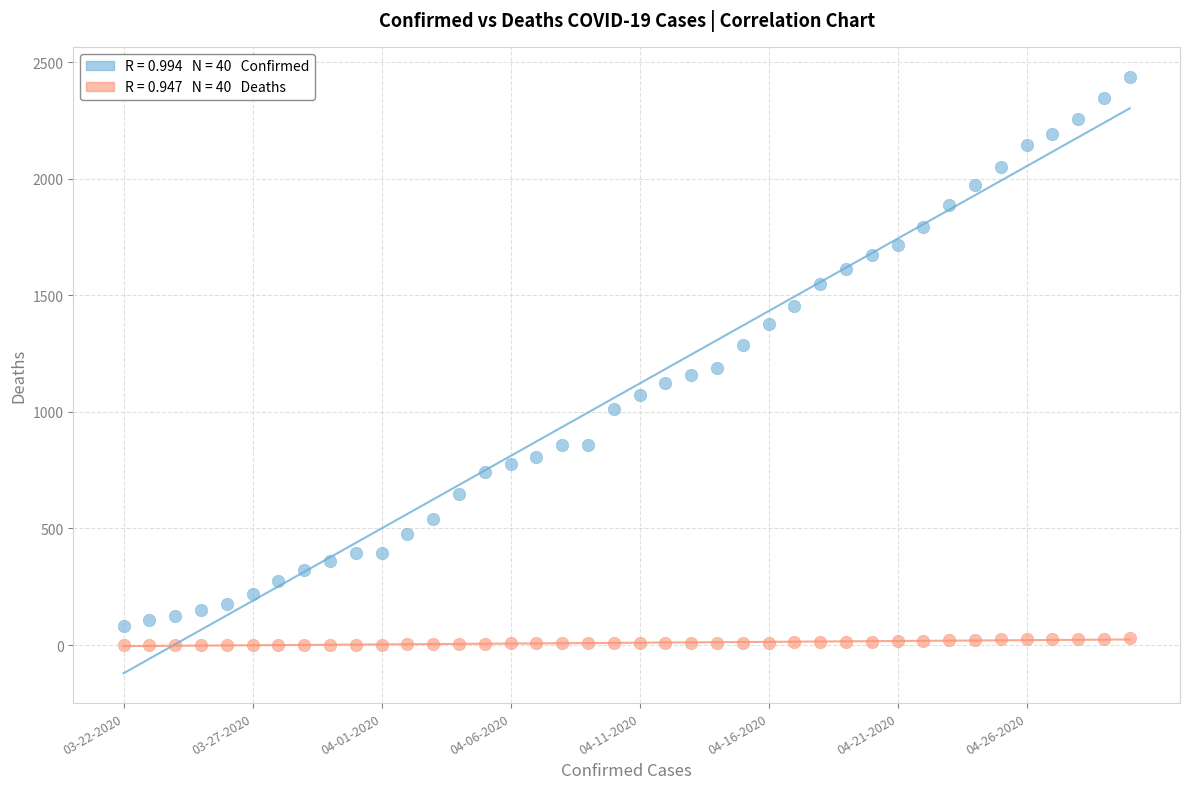

Across all data points, what is the range of Y values (max minus min)?

2438